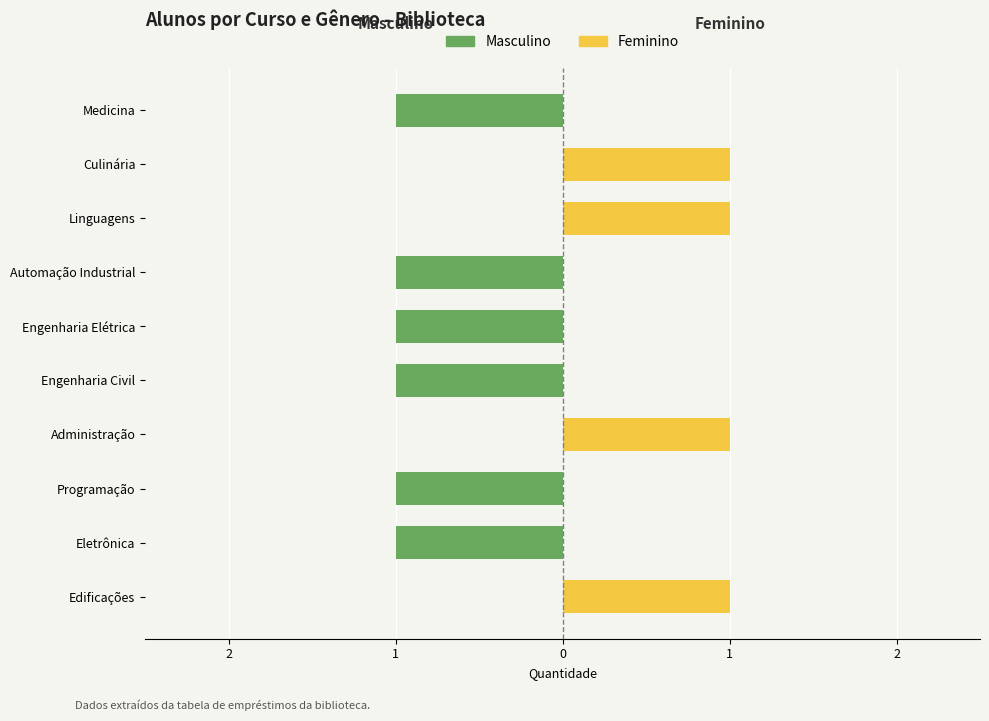

The value of Masculino at Engenharia Civil is 0. True or false?

False